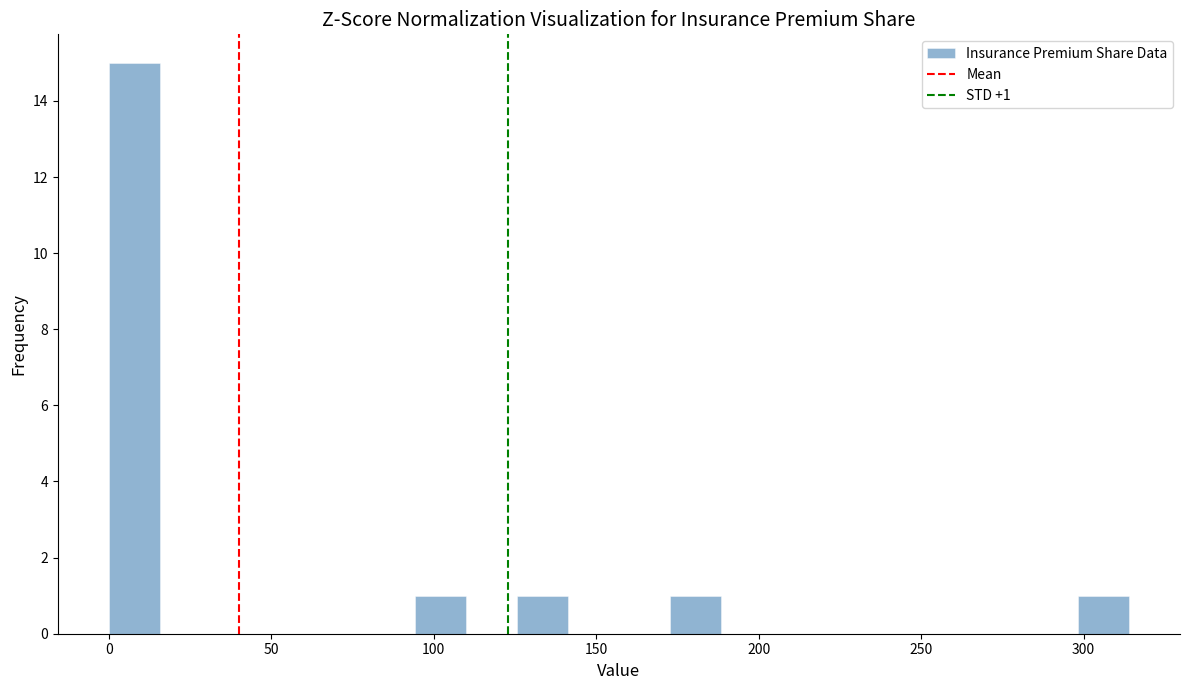

Read against the x-axis, roughly where is the centre of the tallest bar?

10